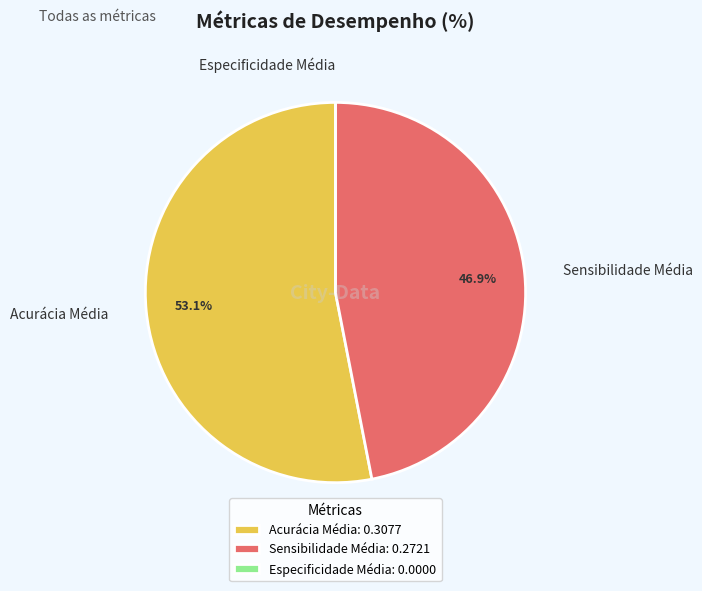

Which slice is the largest?

Acurácia Média